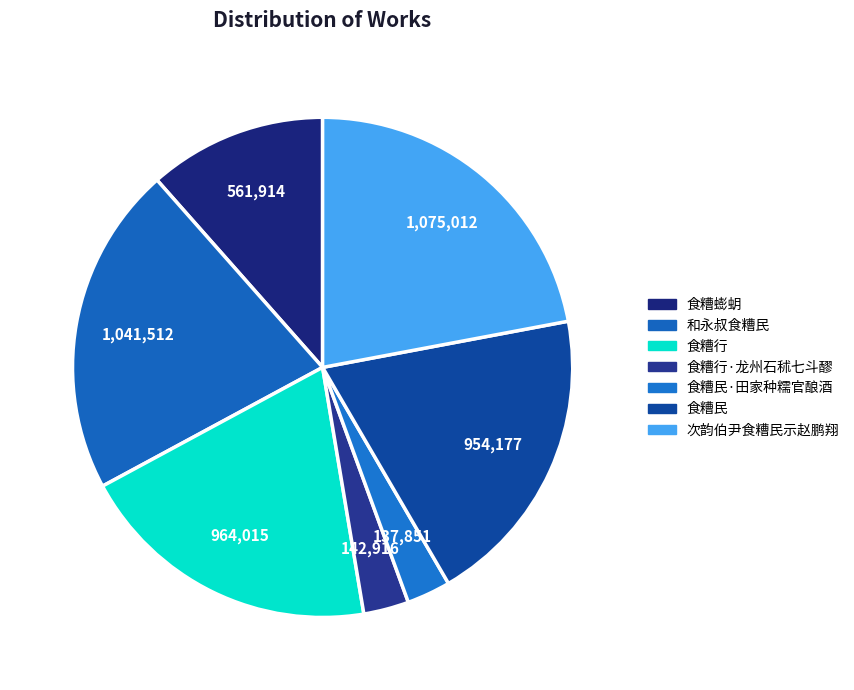

To the nearest percent, what percentage of the pie is 和永叔食糟民?

21%